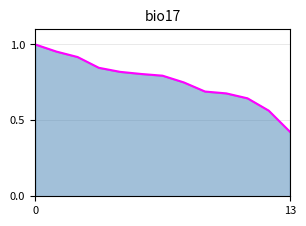

What is the value of the 2nd point from the left?

1.0